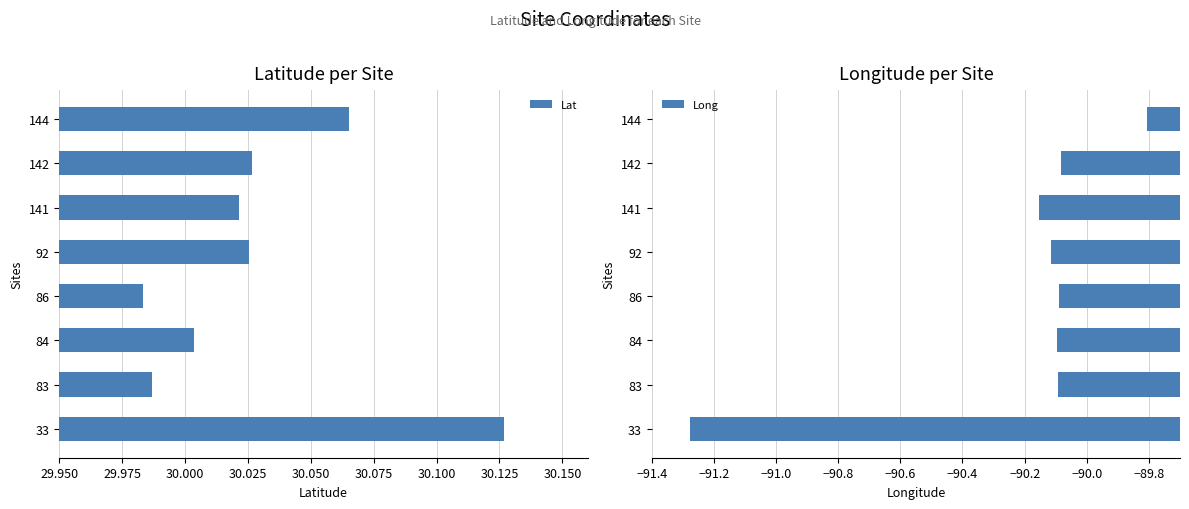

What is the greatest value displayed?

30.1